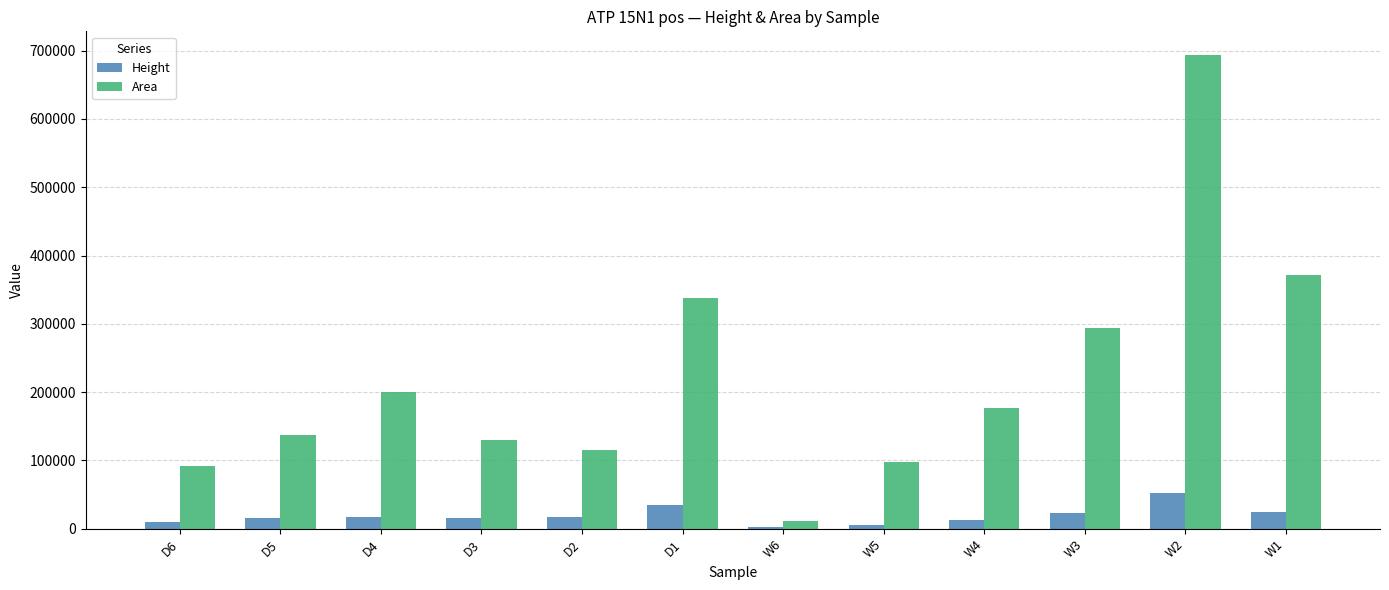

What is the sum of all Area values?

2659331